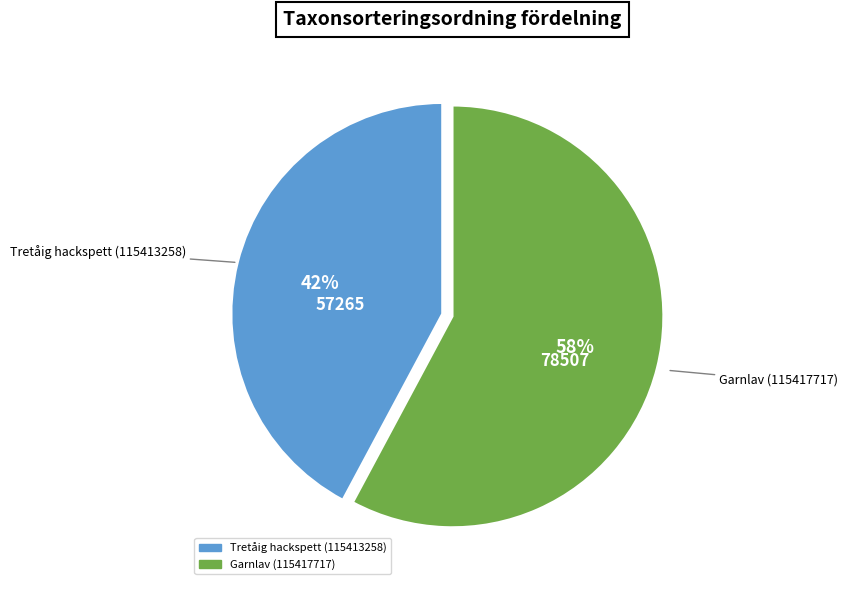

Rank the categories by value from highest to lowest.

Garnlav (115417717), Tretåig hackspett (115413258)